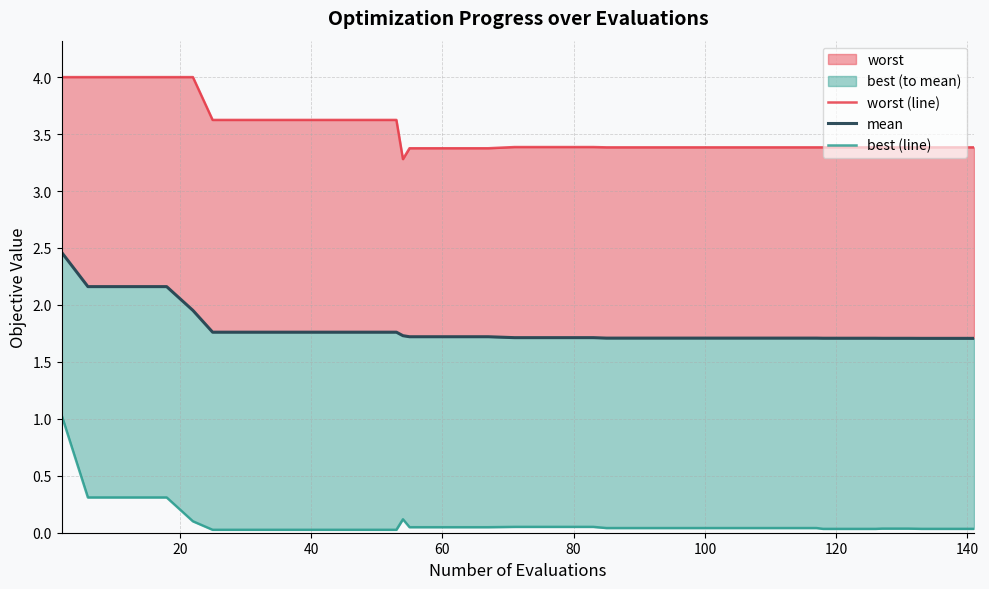

How many interior local valleys does the worst (line) series have?

1